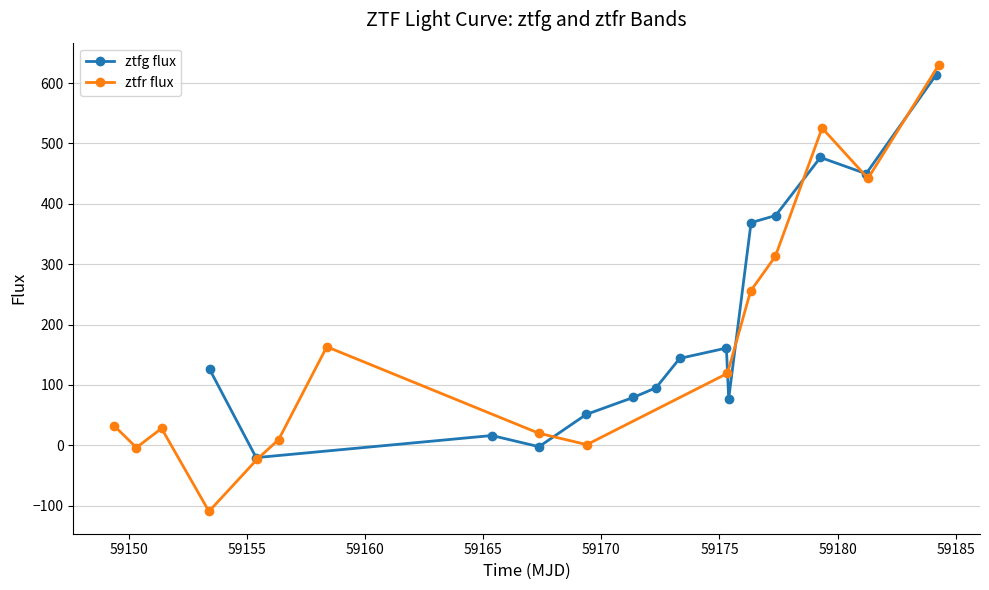

Rank the series by their maximum value, from lowest to highest.

ztfg flux, ztfr flux